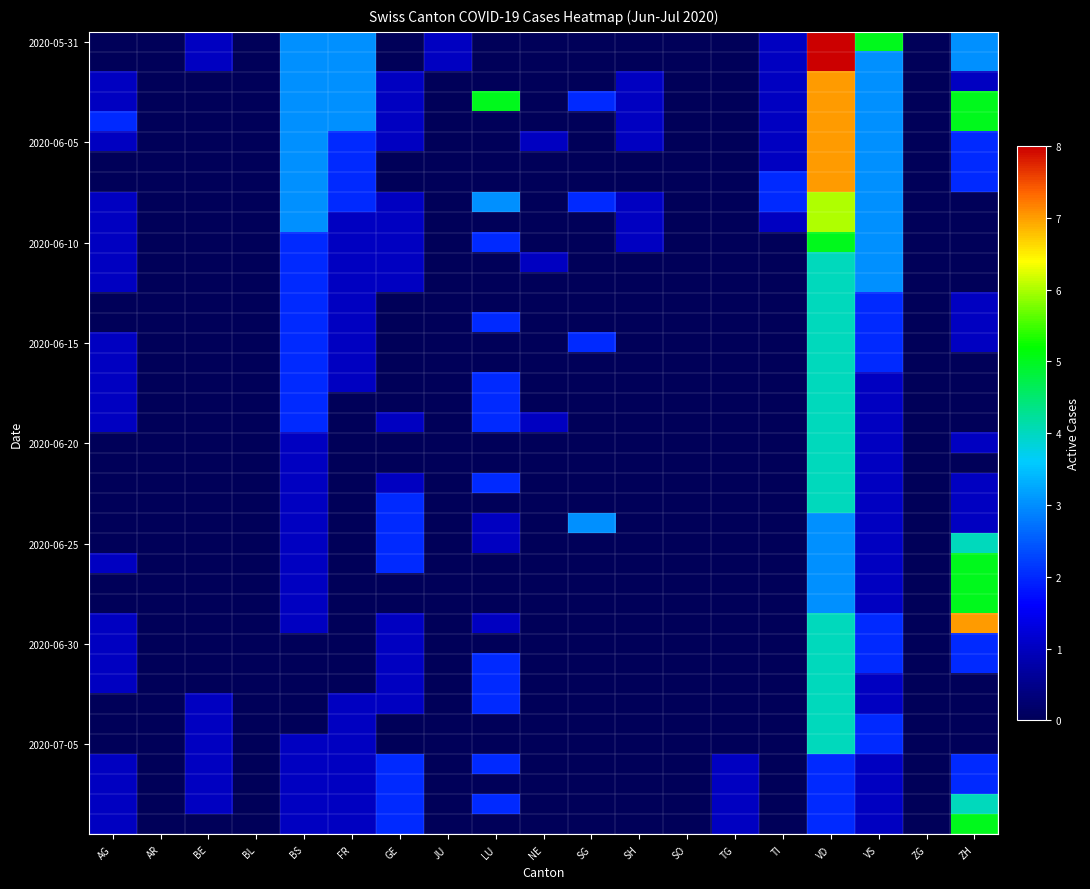

What is the spread (max minus min) of values at LU?

5